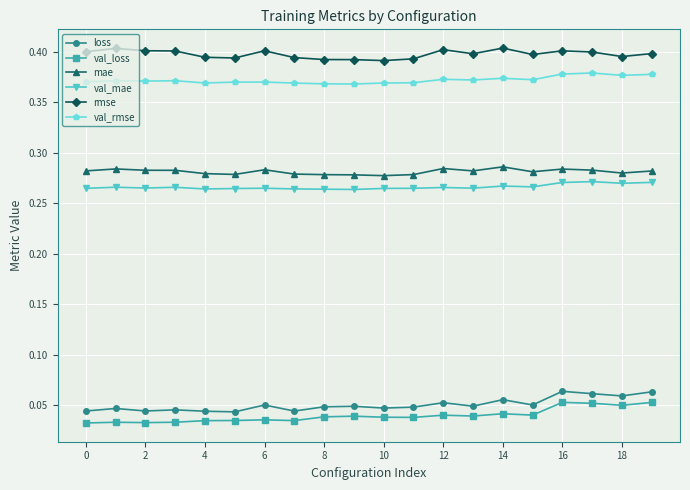

True or false: val_rmse and val_loss cross at least once.

False